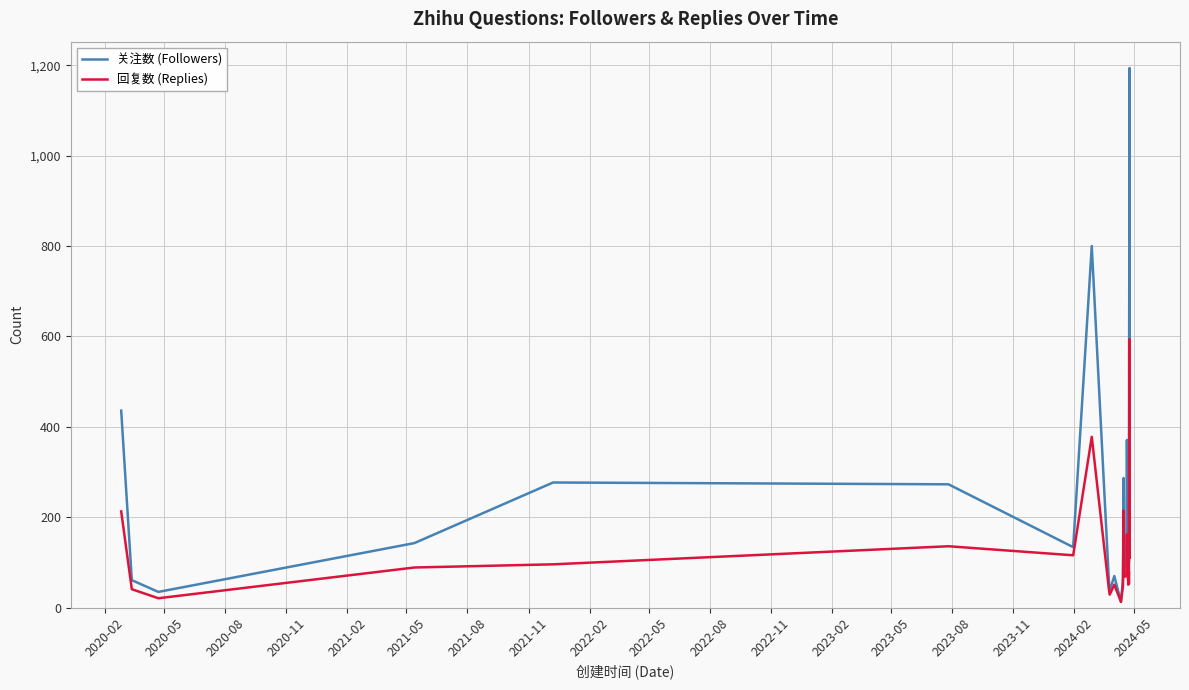

Where does the 关注数 (Followers) series first go above 185?

2020-02